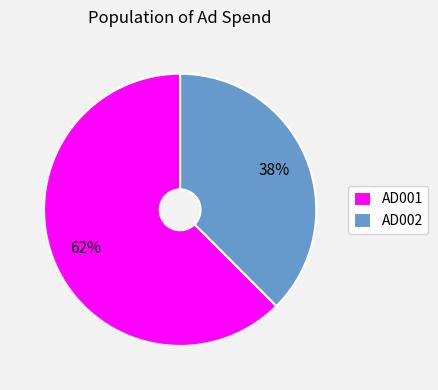

Rank the categories by value from highest to lowest.

AD001, AD002